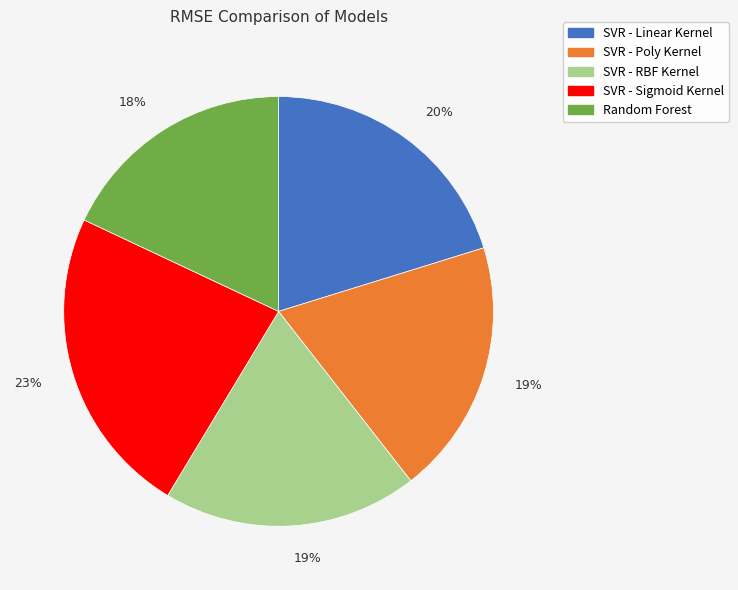

Between Random Forest and SVR - Sigmoid Kernel, which is larger?

SVR - Sigmoid Kernel